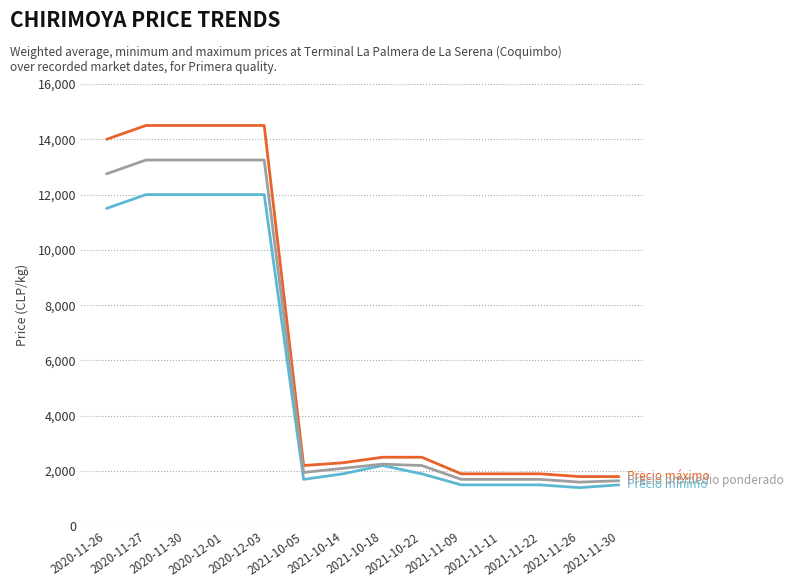

What is the greatest value displayed?

14500